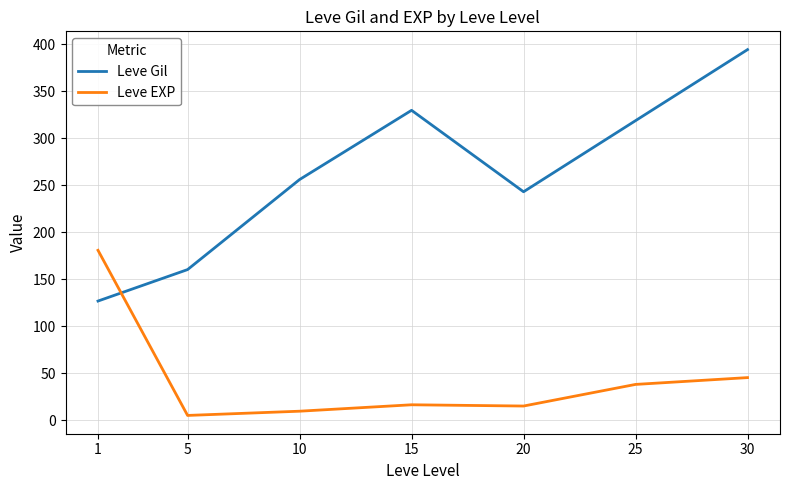

Which category has the lowest value in the Leve EXP series?

5